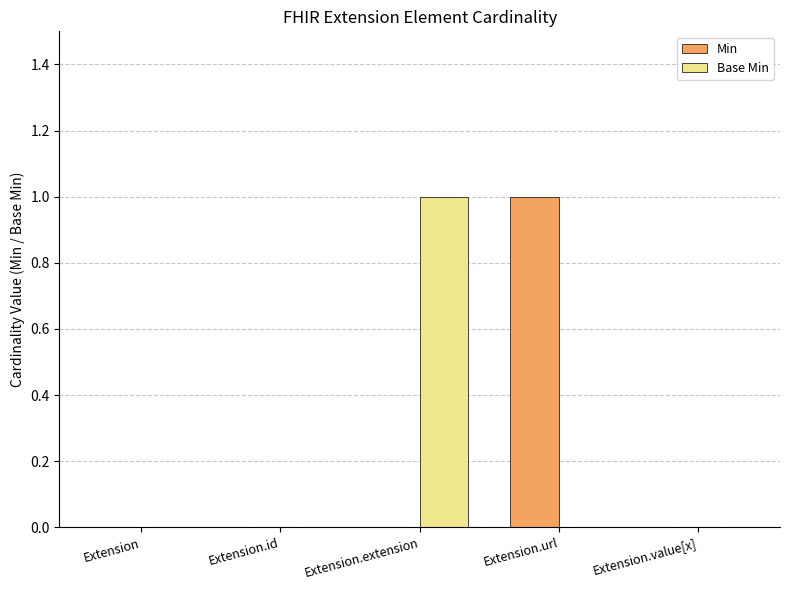

The value of Min at Extension.id is 0. True or false?

True